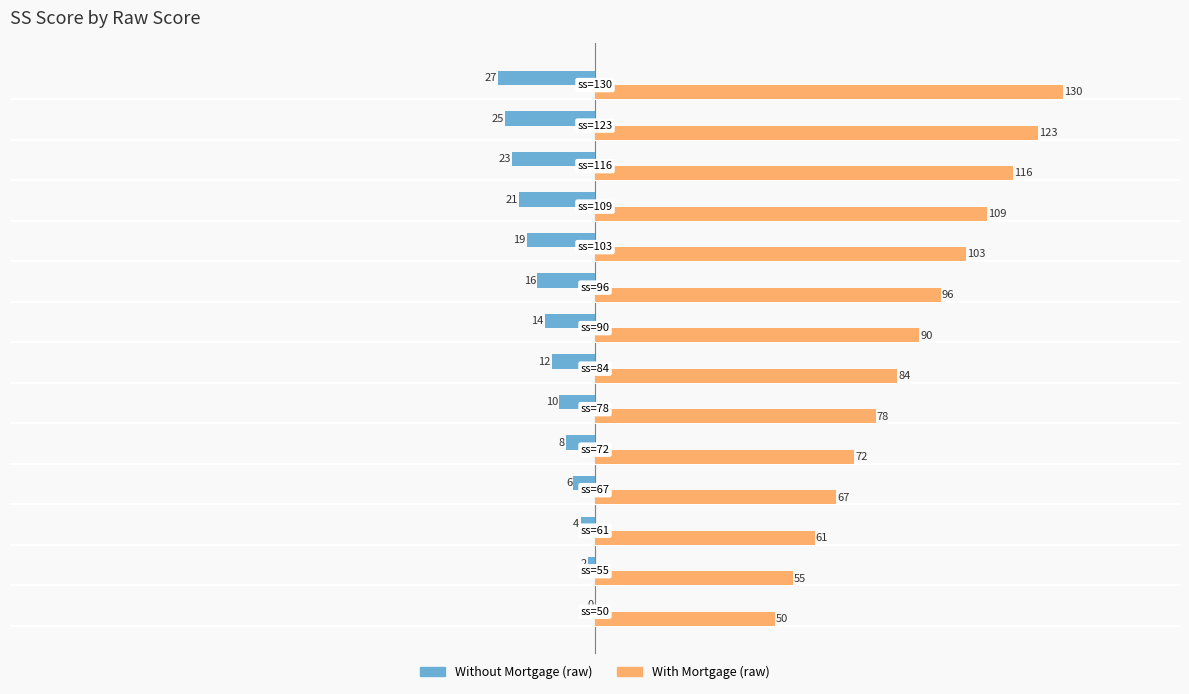

What is the maximum value for With Mortgage (raw)?

130